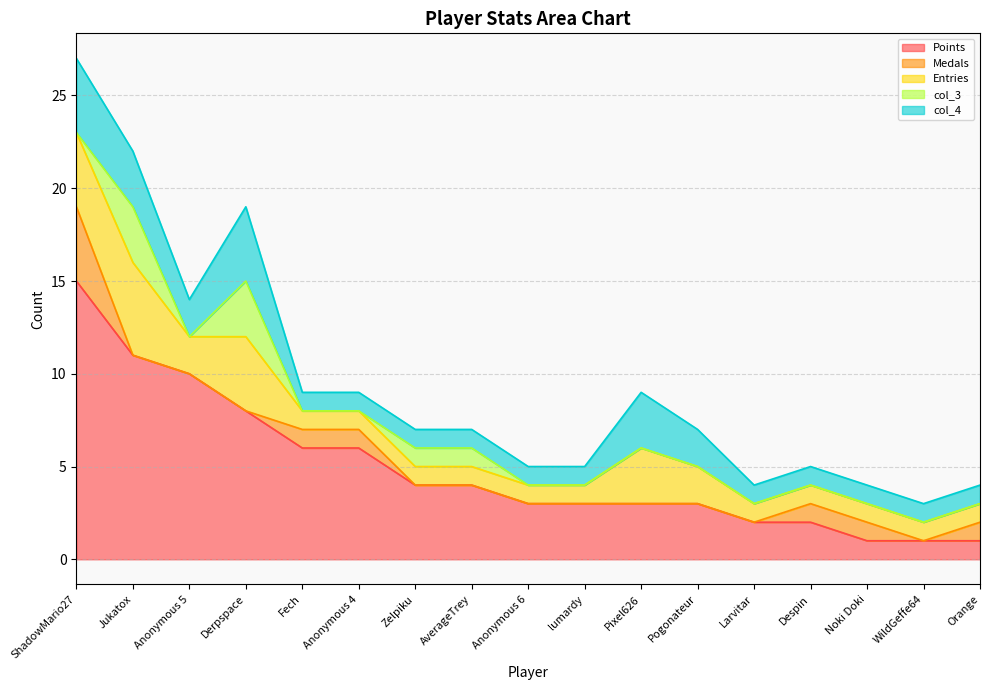

Which category has the highest value in the Points series?

ShadowMario27